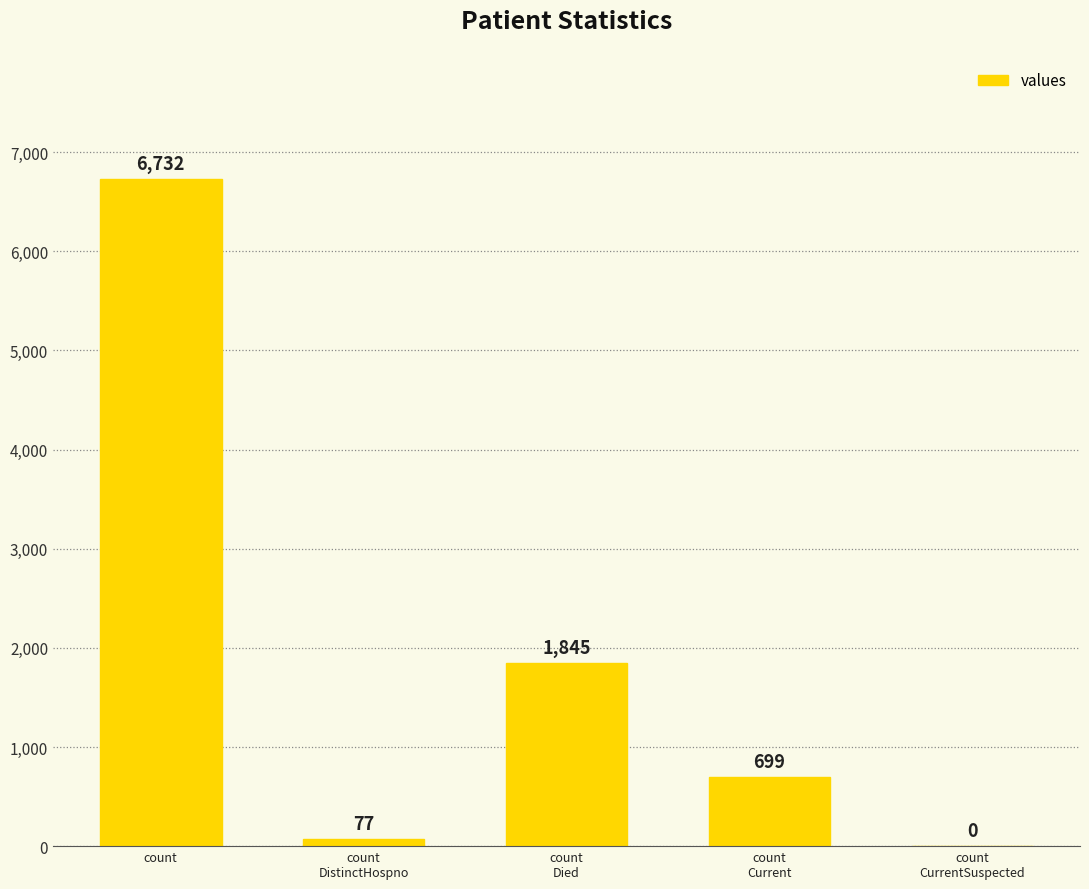

The chart shows a value of 9292 at count. True or false?

False